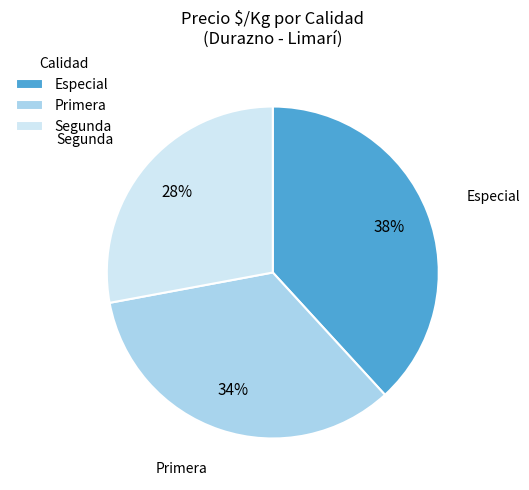

To the nearest percent, what is the difference between the largest and smallest slice percentages?

10%